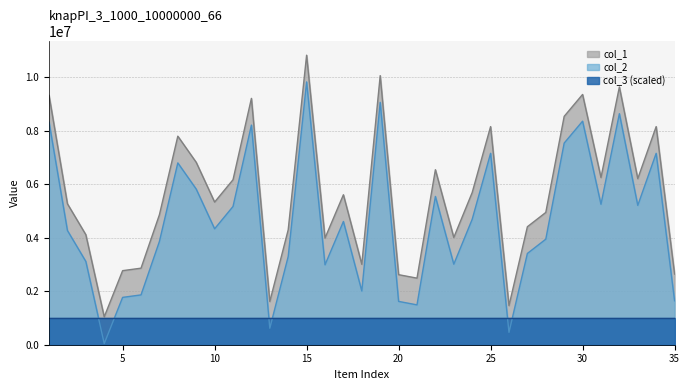

At which category is the sum across all series the highest?

15